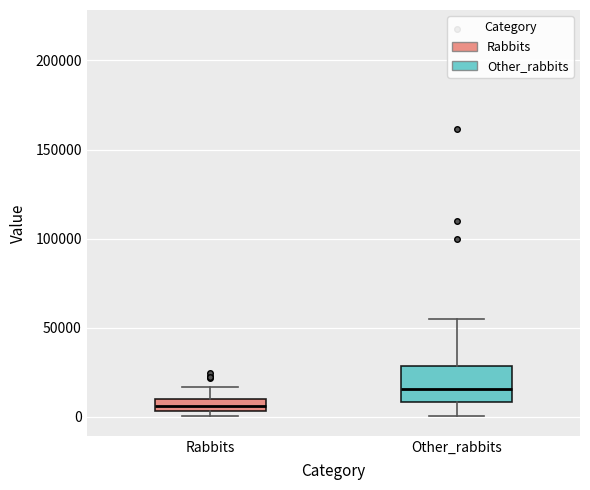

Which box's median line is the highest?

Other_rabbits